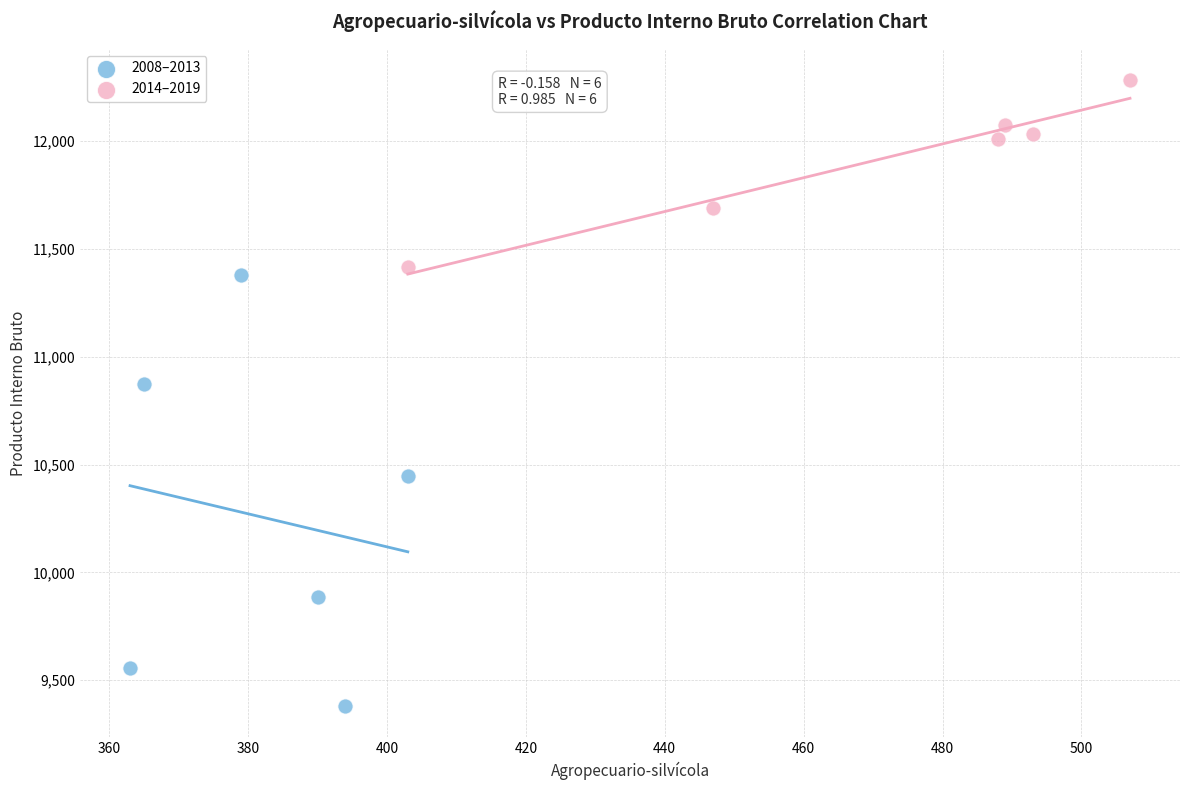

Which series reaches the maximum Y coordinate?

2014–2019